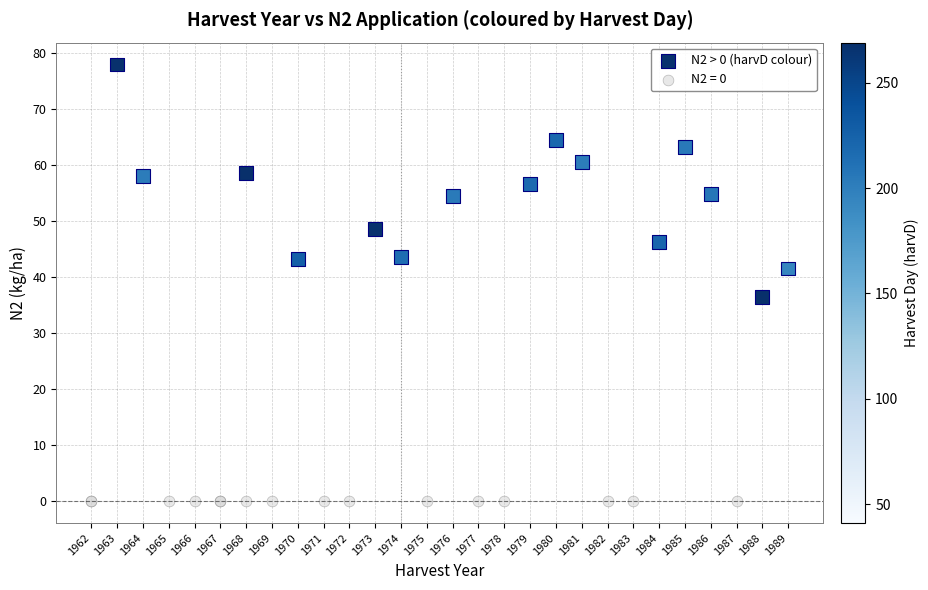

Which series reaches the minimum Y coordinate?

N2 = 0